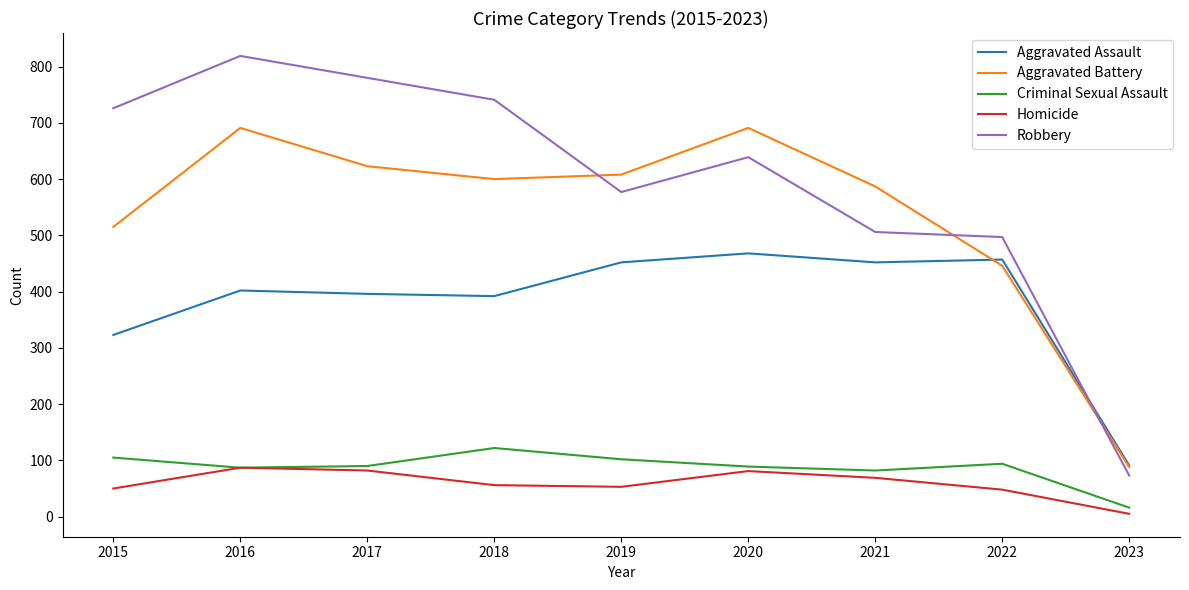

In Aggravated Assault, how many points are higher than both neighbors (excluding endpoints)?

3